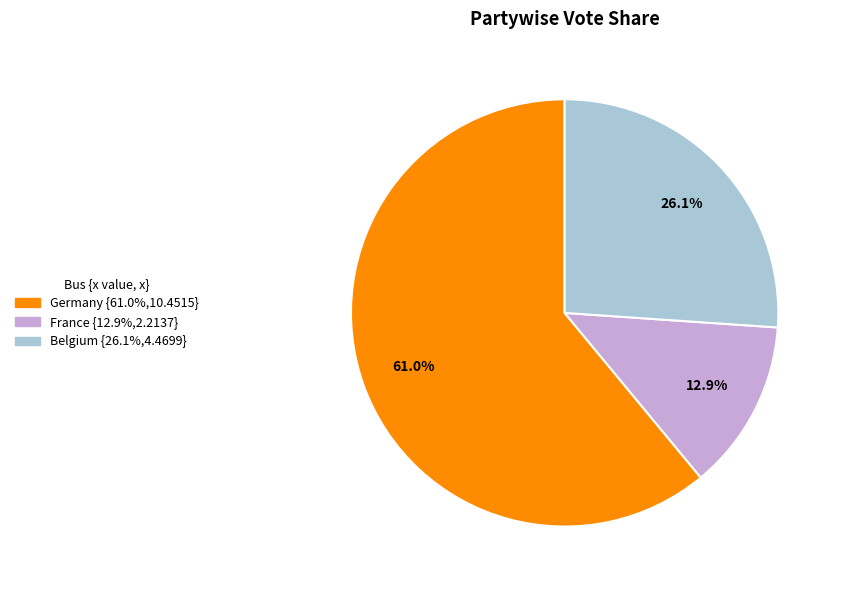

The France slice represents 13% of the pie. True or false?

True